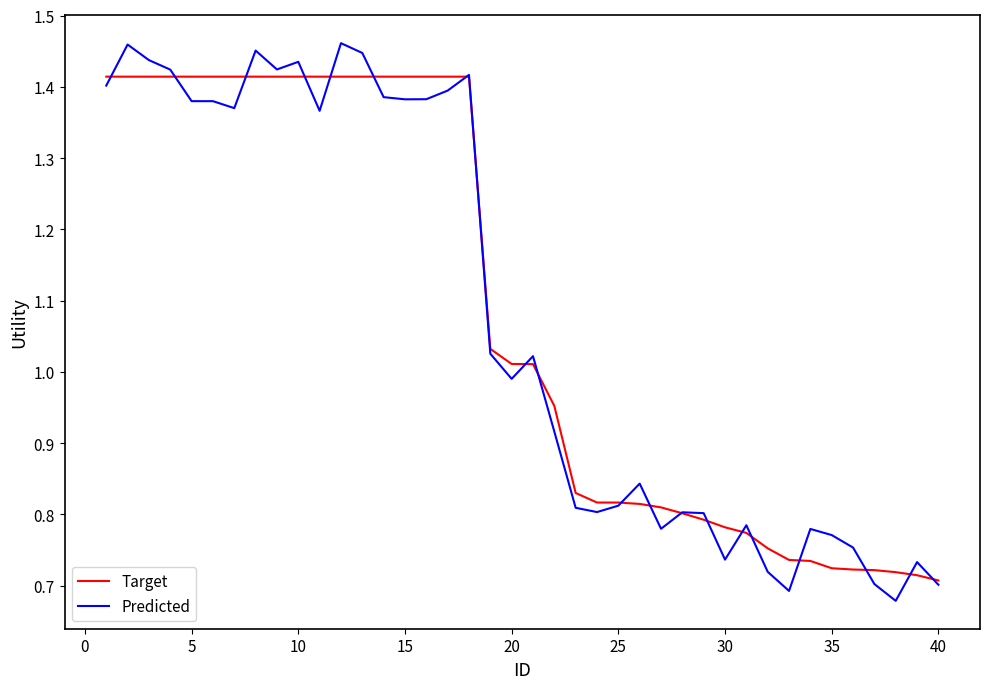

Rank the series by their maximum value, from lowest to highest.

Target, Predicted